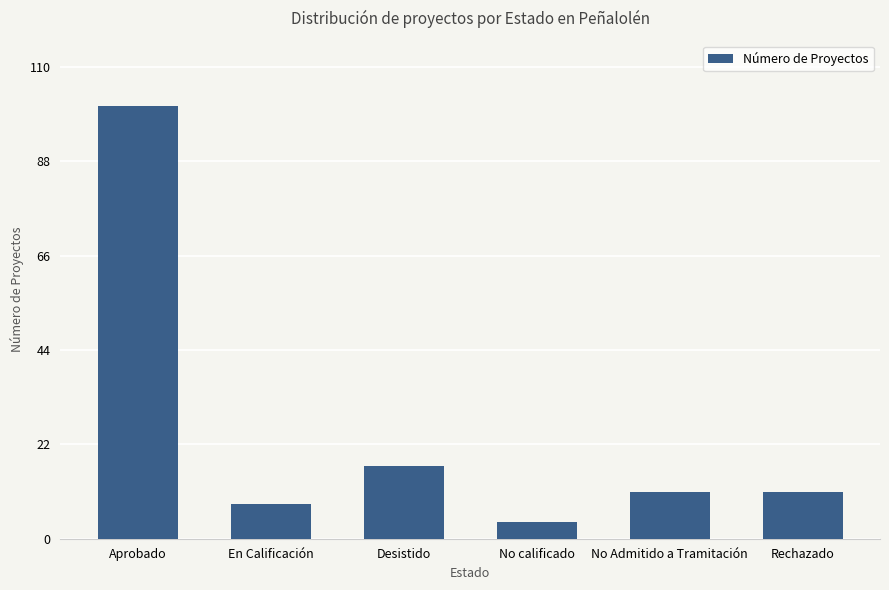

What is the average value?

25